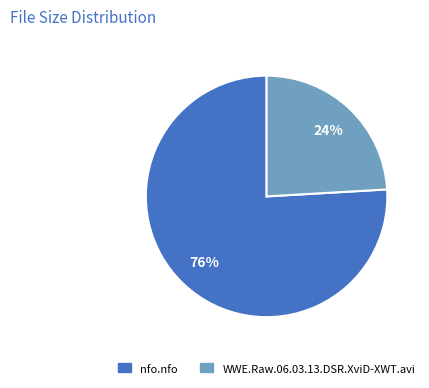

How many segments does this pie chart have?

2